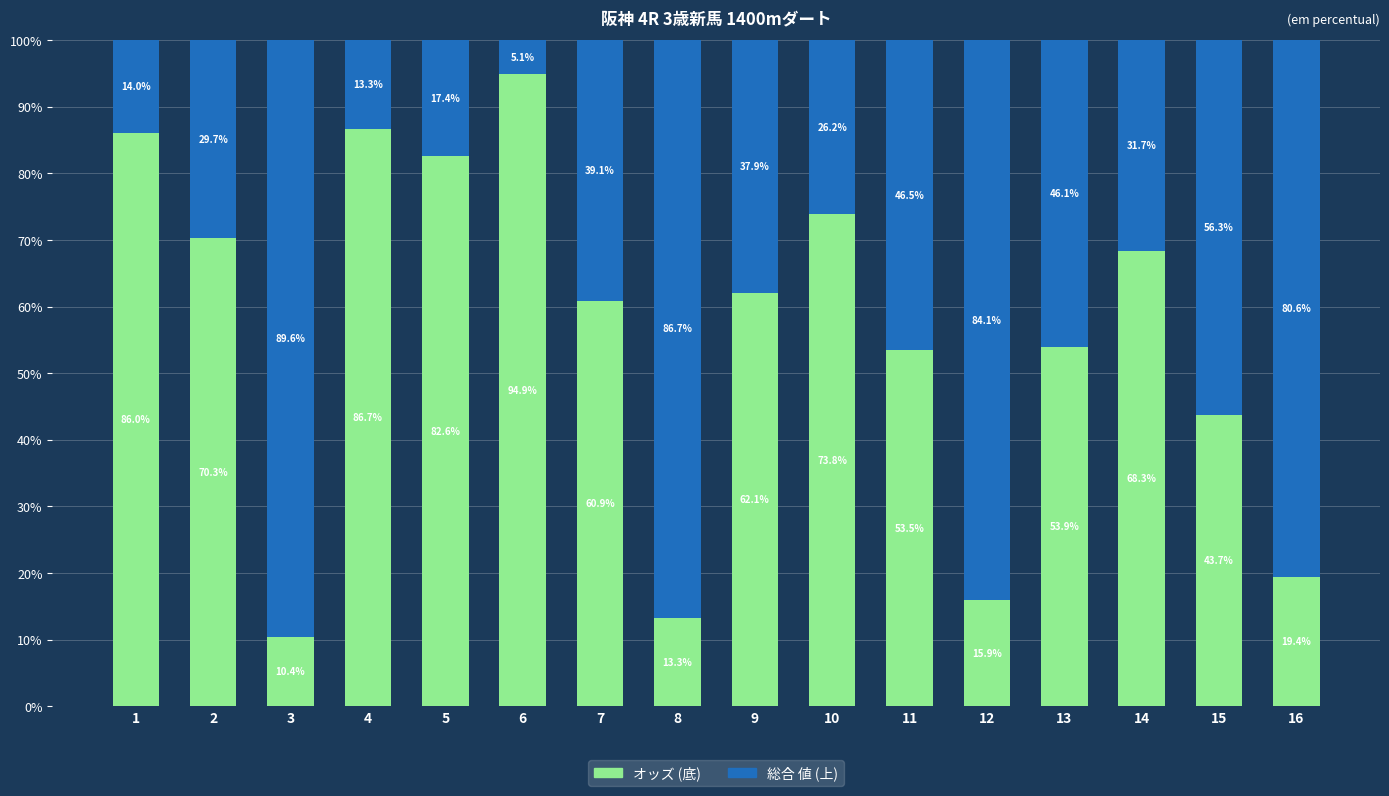

What is the total value across all series at 14?

100.0